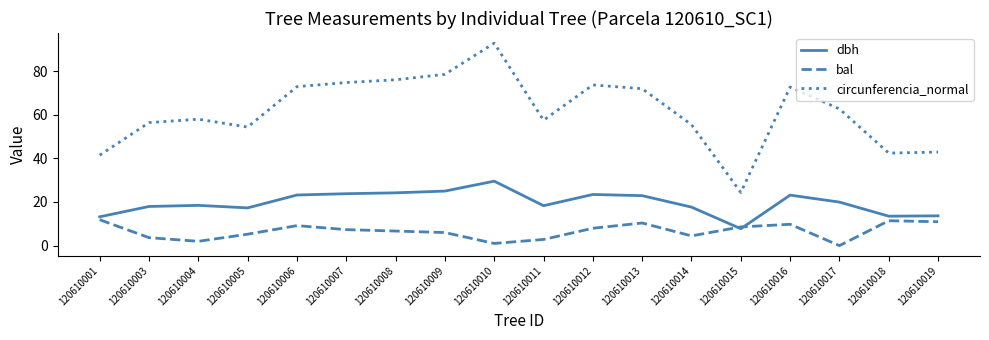

True or false: circunferencia_normal and bal intersect in this chart.

False